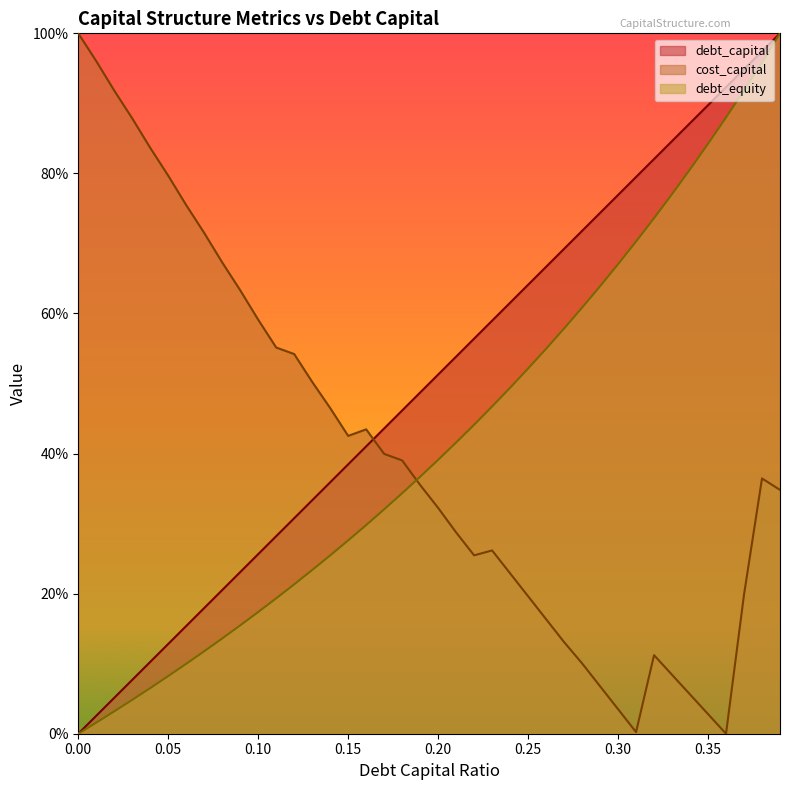

What is the average value of the cost_capital series?

0.4